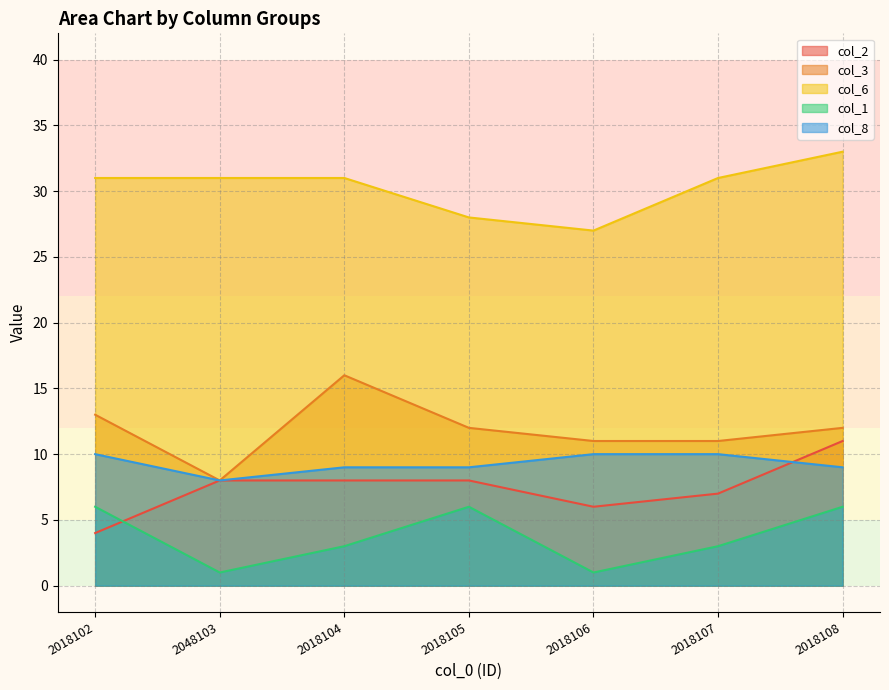

The value of col_2 at 2018105 is 8. True or false?

True